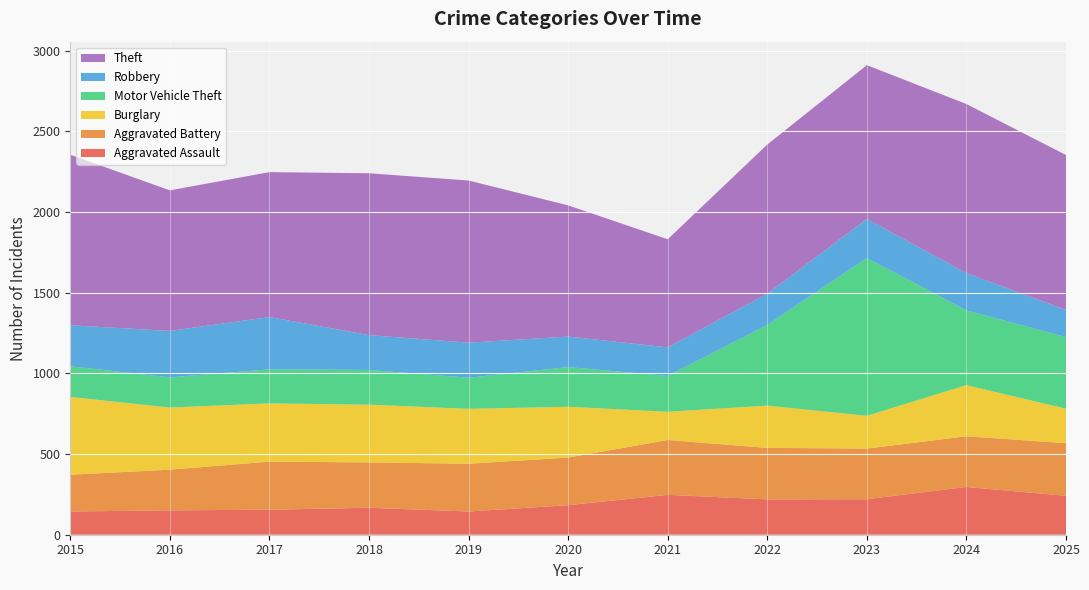

Reading left to right, what are all the values shown in this chart?

Aggravated Assault: 144	151	155	167	144	183	247	219	220	296	241
Aggravated Battery: 228	252	298	281	296	295	340	319	314	314	326
Burglary: 482	385	361	358	340	315	175	262	203	317	214
Motor Vehicle Theft: 190	187	211	215	193	246	222	500	978	463	444
Robbery: 254	288	324	216	217	189	177	194	242	231	168
Theft: 1057	871	898	1003	1005	813	670	924	953	1048	960